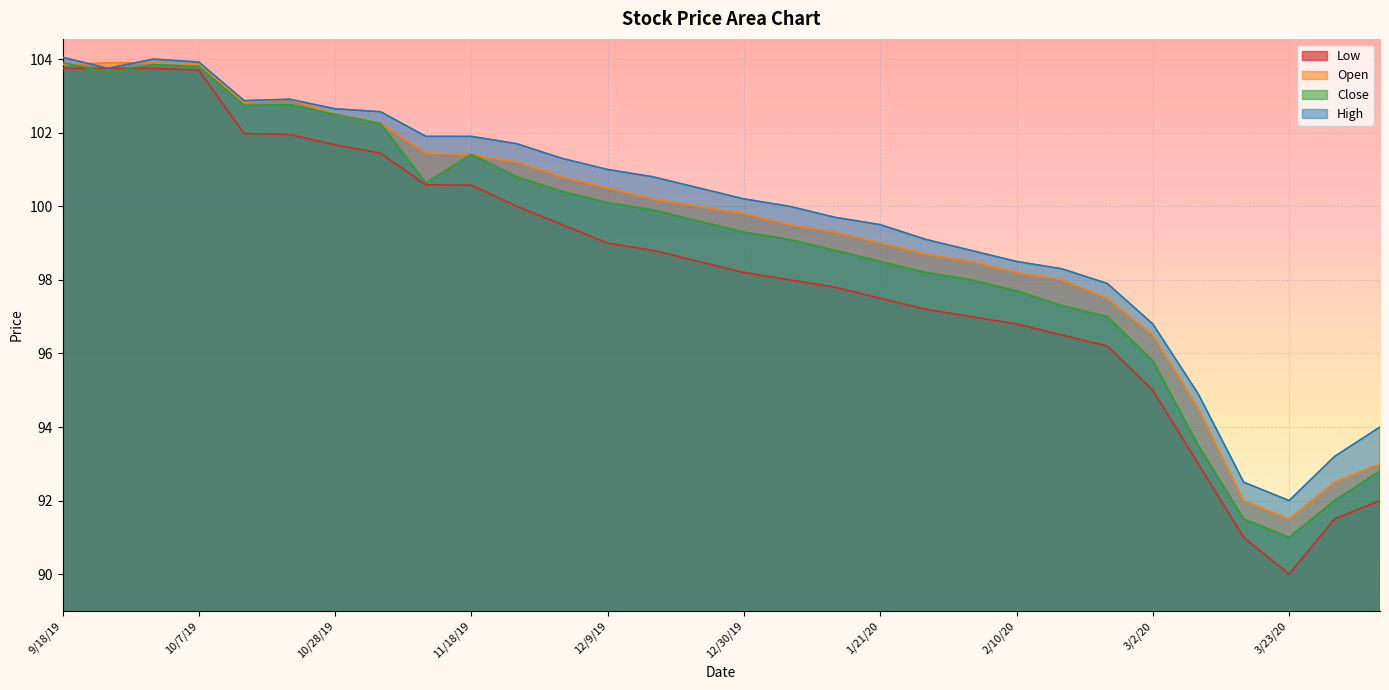

What is the sum of the Close values at 11/25/19 and 11/18/19?

202.2